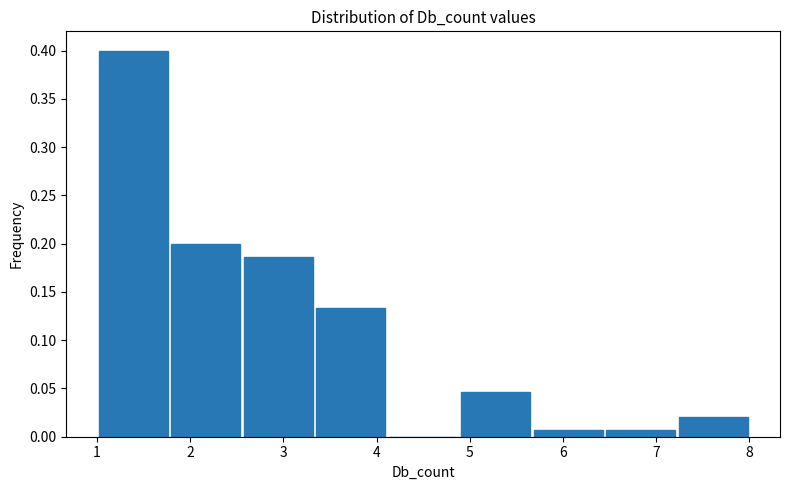

Reading left to right, list every bar in this chart as the range it spans on the x-axis followed by its height. Neither the bar edges nor the heights are printed on the chart, so give them approximately, as read against the axes.

1.0 to 1.8: 0.400
1.8 to 2.6: 0.200
2.6 to 3.3: 0.185
3.3 to 4.1: 0.135
4.1 to 4.9: 0
4.9 to 5.7: 0.045
5.7 to 6.4: 0.005
6.4 to 7.2: 0.005
7.2 to 8.0: 0.020